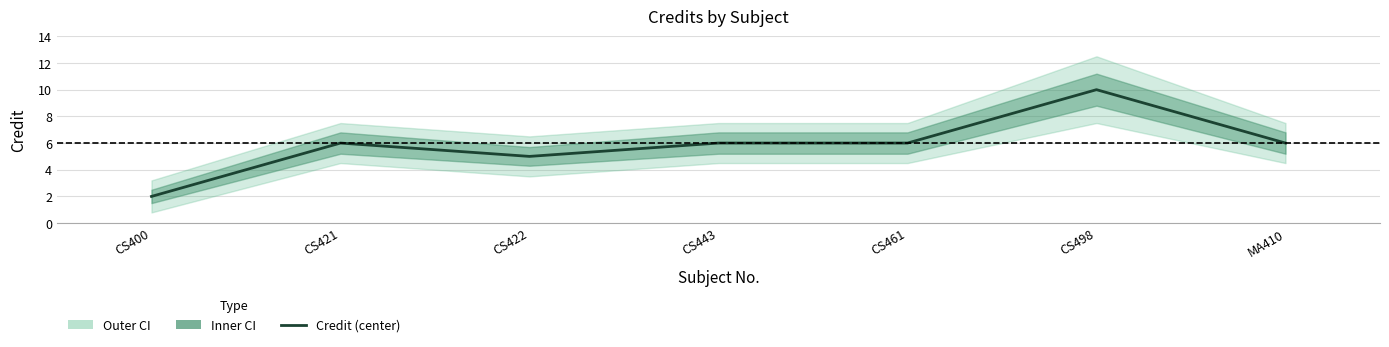

Does the chart display data point markers on the line(s)?

No